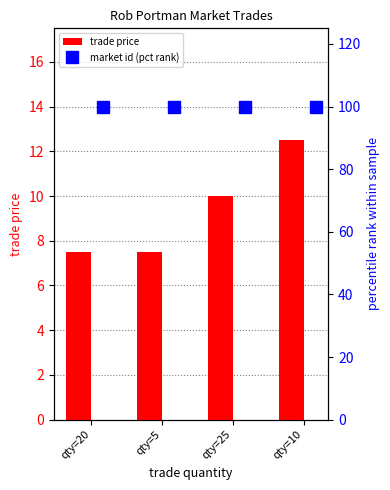

Count the number of categories in the chart.

4